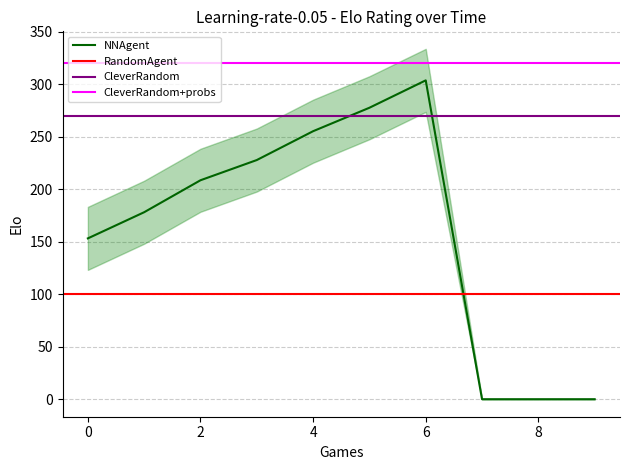

What is the average value?

160.3